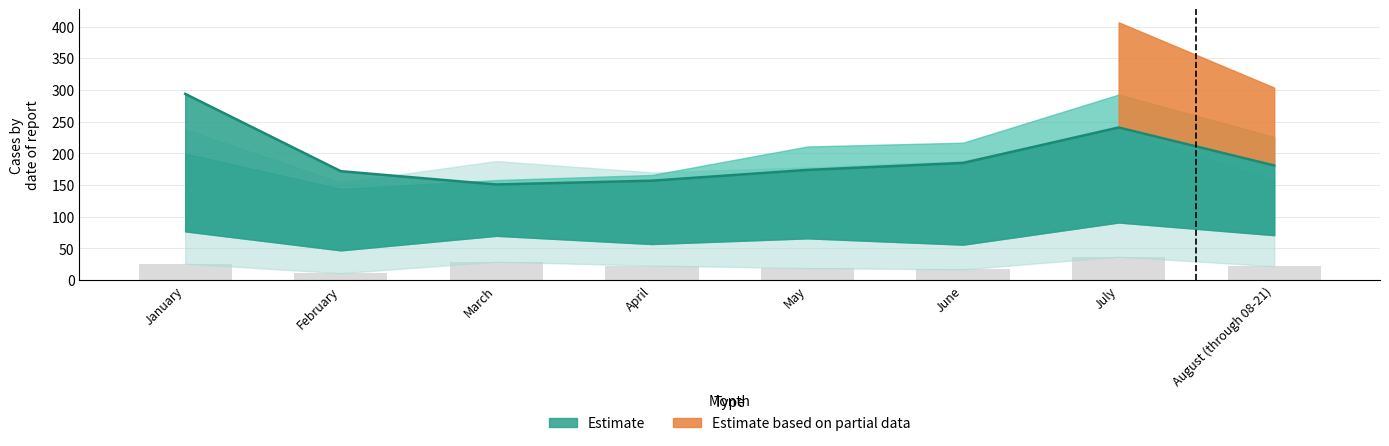

Is it true that the value at April is 38?

False